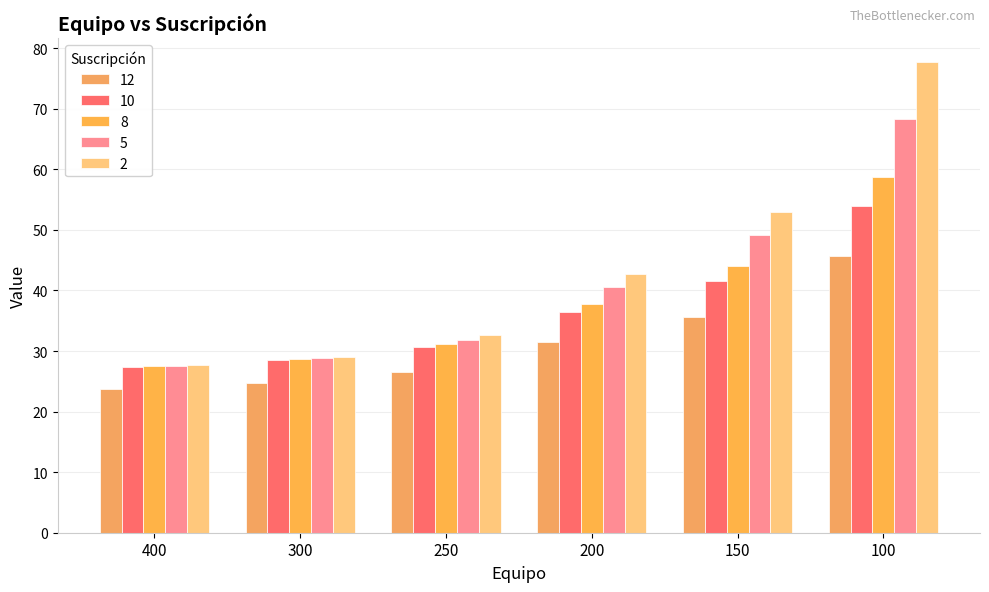

The value of 12 at 400 is 23.7. True or false?

True